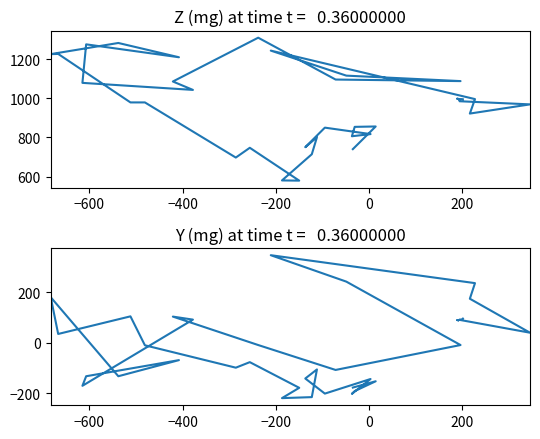

True or false: Z (mg) and Y (mg) intersect in this chart.

False